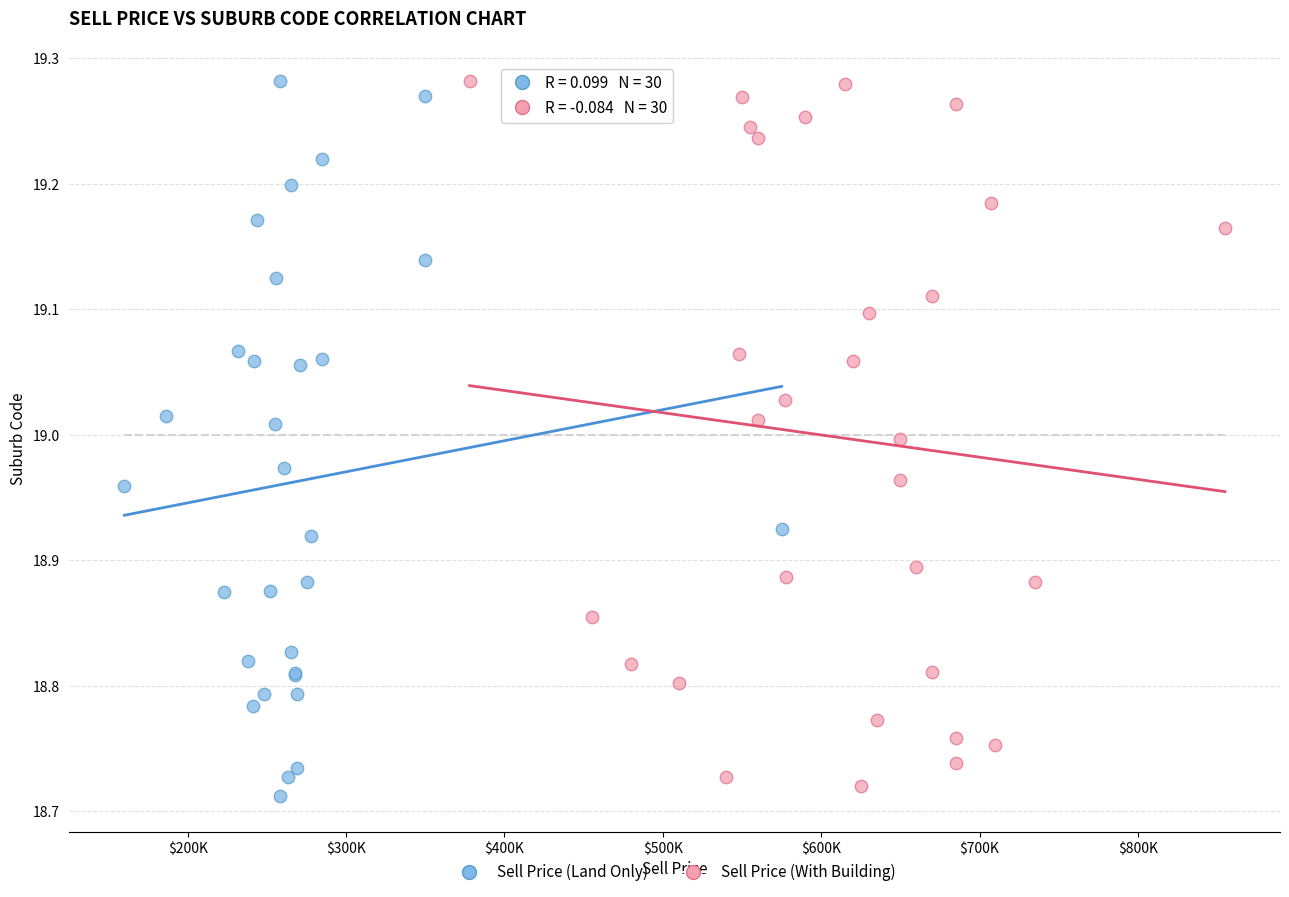

Which series contains the lowest Y value?

Sell Price (Land Only)